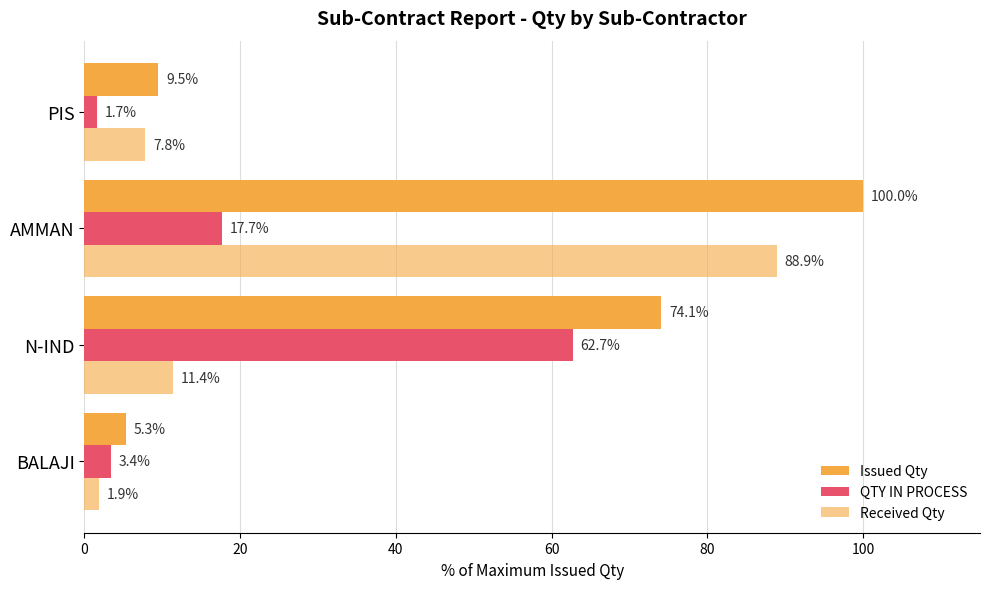

Which series has the largest total across all categories?

Issued Qty